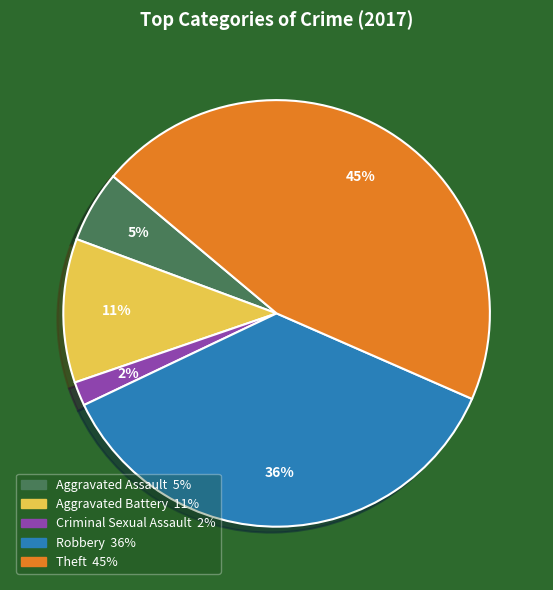

Is there any slice that represents more than half of the pie?

No